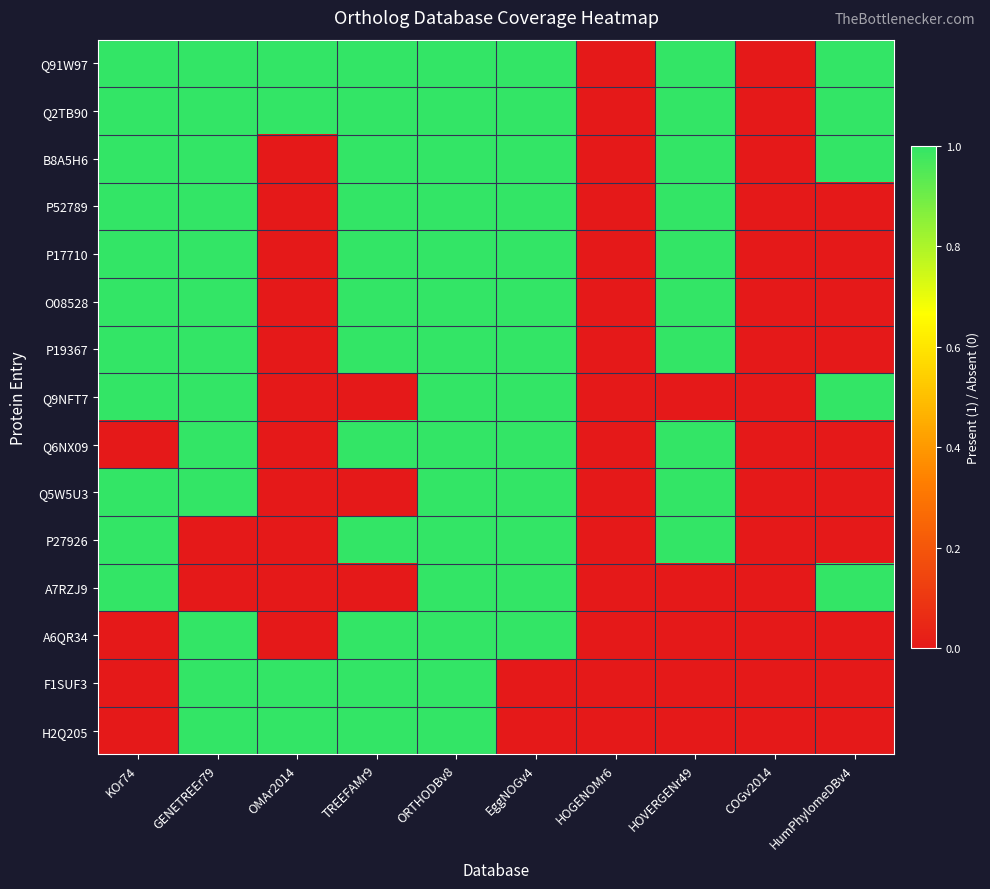

Which series has the largest total across all categories?

Q91W97